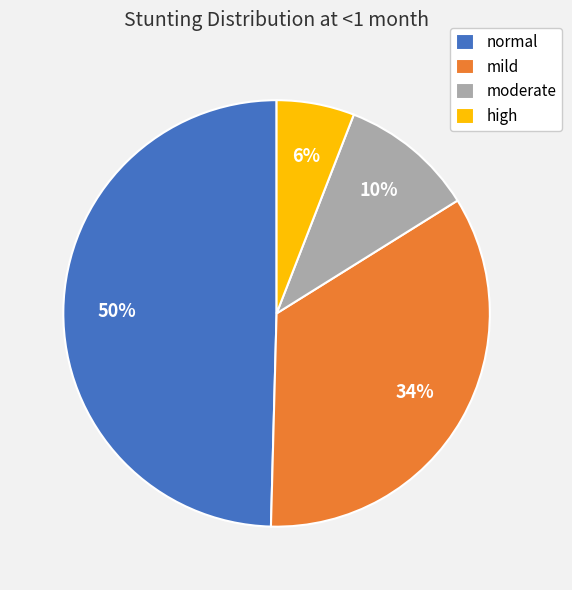

Rank the categories by value from highest to lowest.

normal, mild, moderate, high